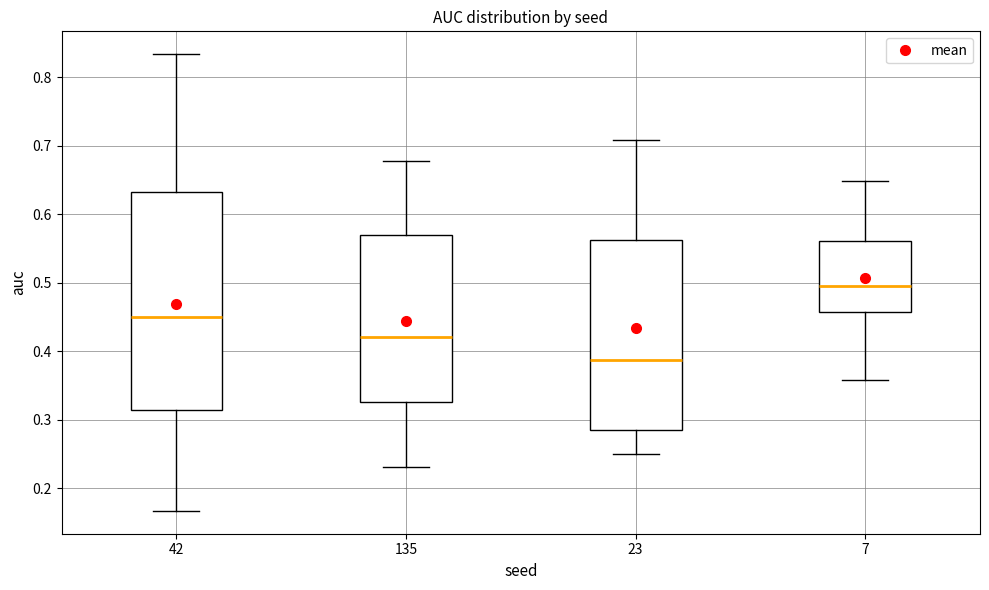

Comparing the boxes themselves (not the whiskers), which one is the tallest?

42